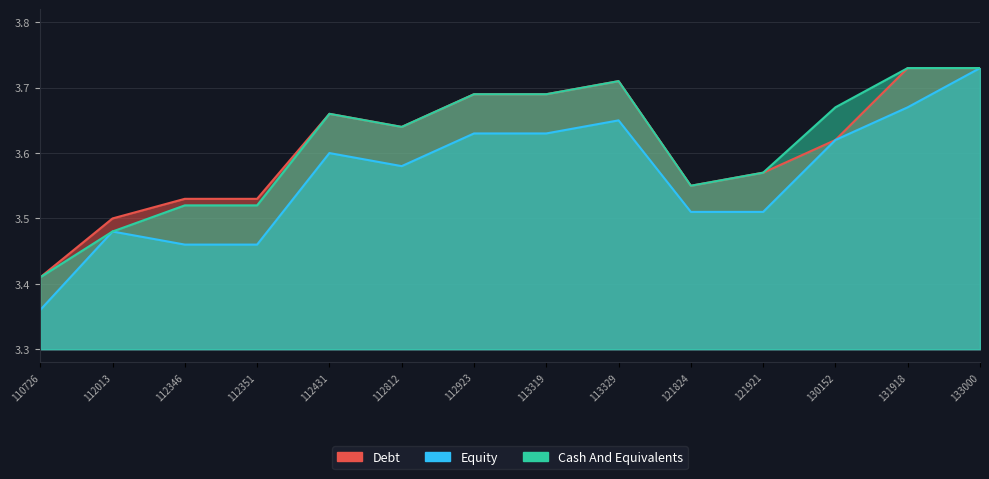

Which has a higher value, 112346 or 133000?

133000